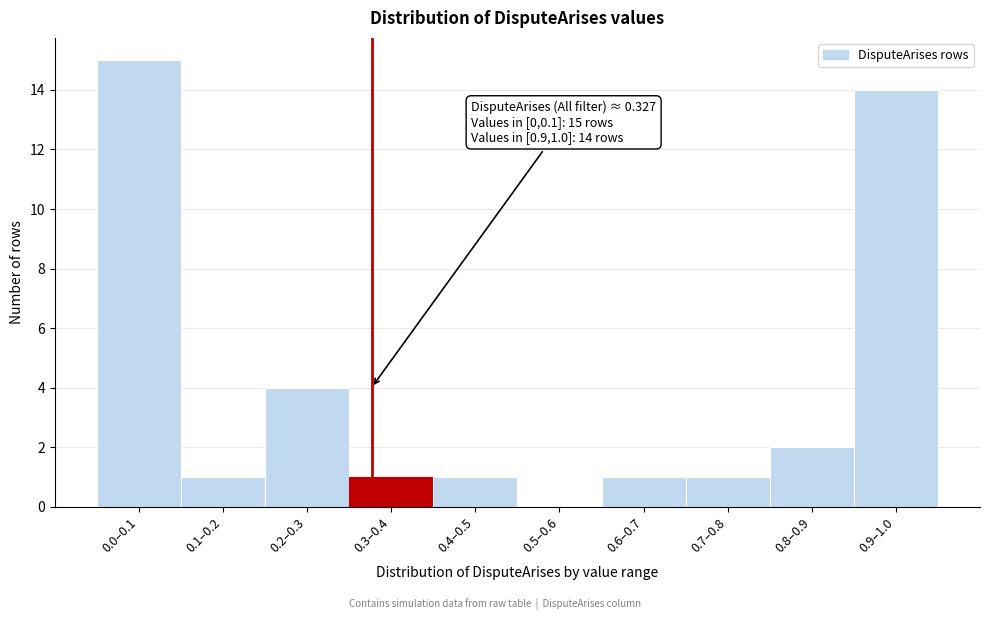

Reading right to left, what are all the values shown in this chart?

0.9–1.0=14	0.8–0.9=2	0.7–0.8=1	0.6–0.7=1	0.5–0.6=0	0.4–0.5=1	0.3–0.4=1	0.2–0.3=4	0.1–0.2=1	0.0–0.1=15